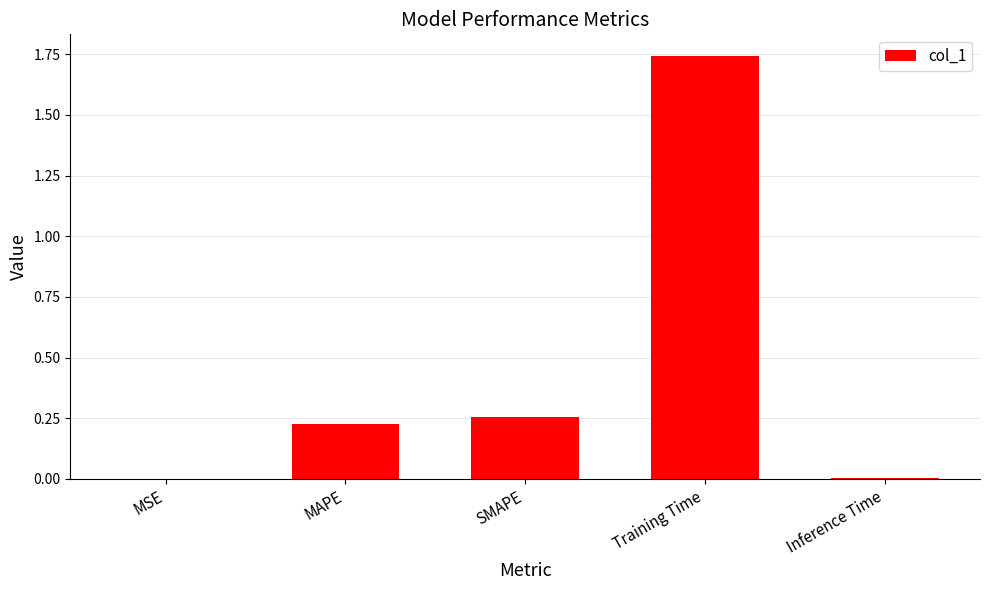

Which category has the highest value across all series?

Training Time